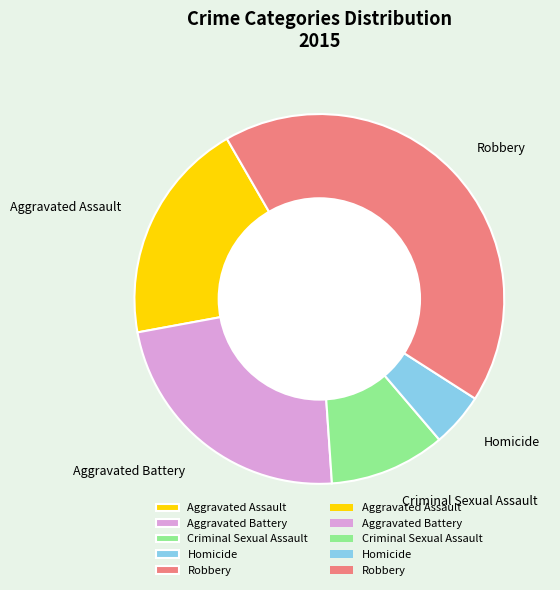

What is the smallest slice in the pie chart?

Homicide